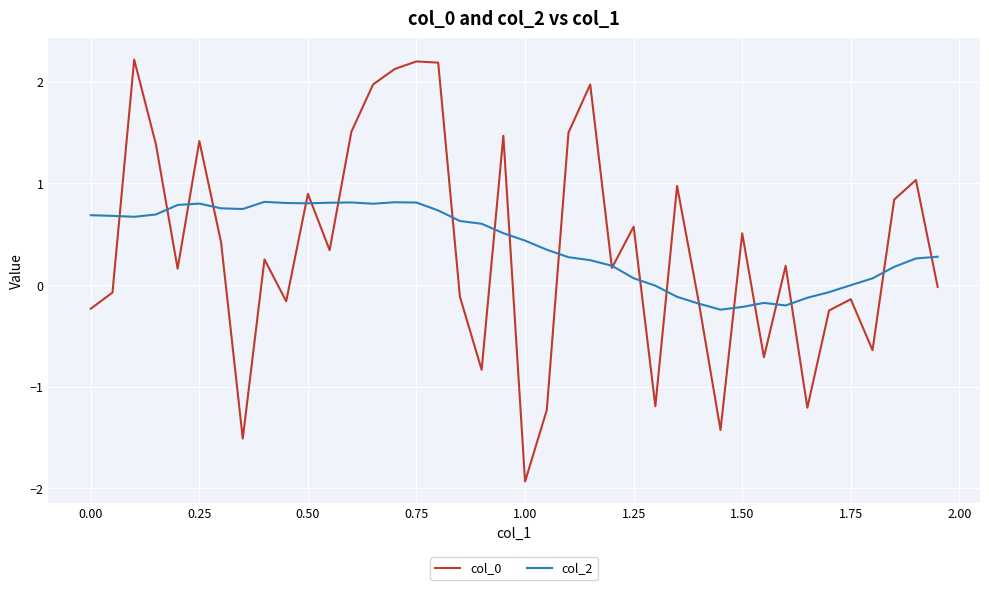

What is the maximum value shown in the chart?

2.2